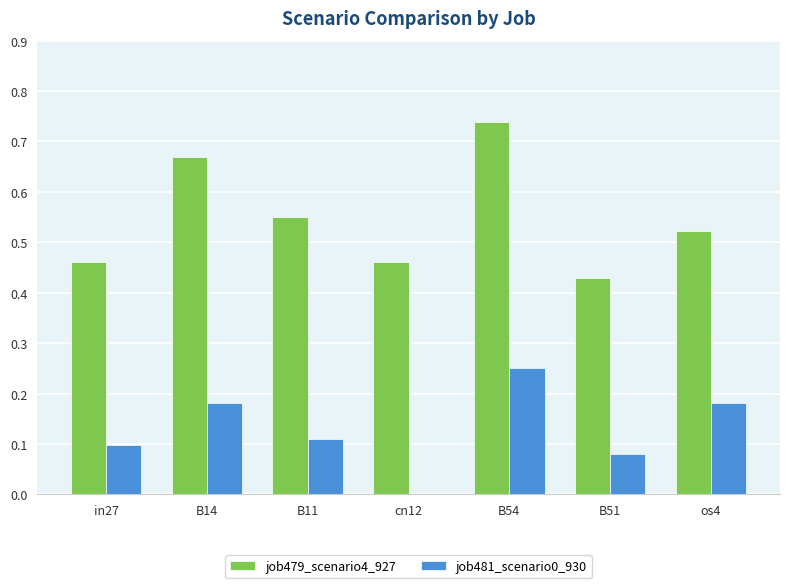

What is the sum of the job479_scenario4_927 values at B54 and os4?

1.3